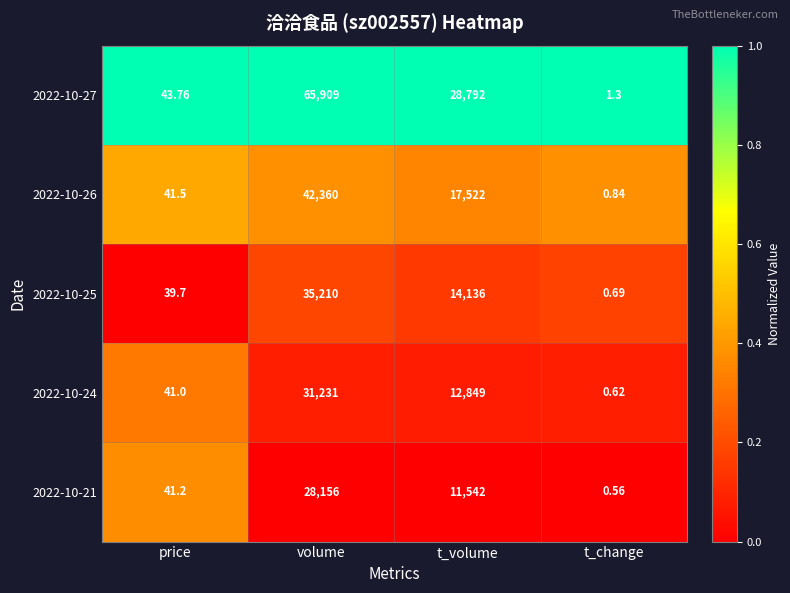

At which category is the sum across all series the highest?

volume